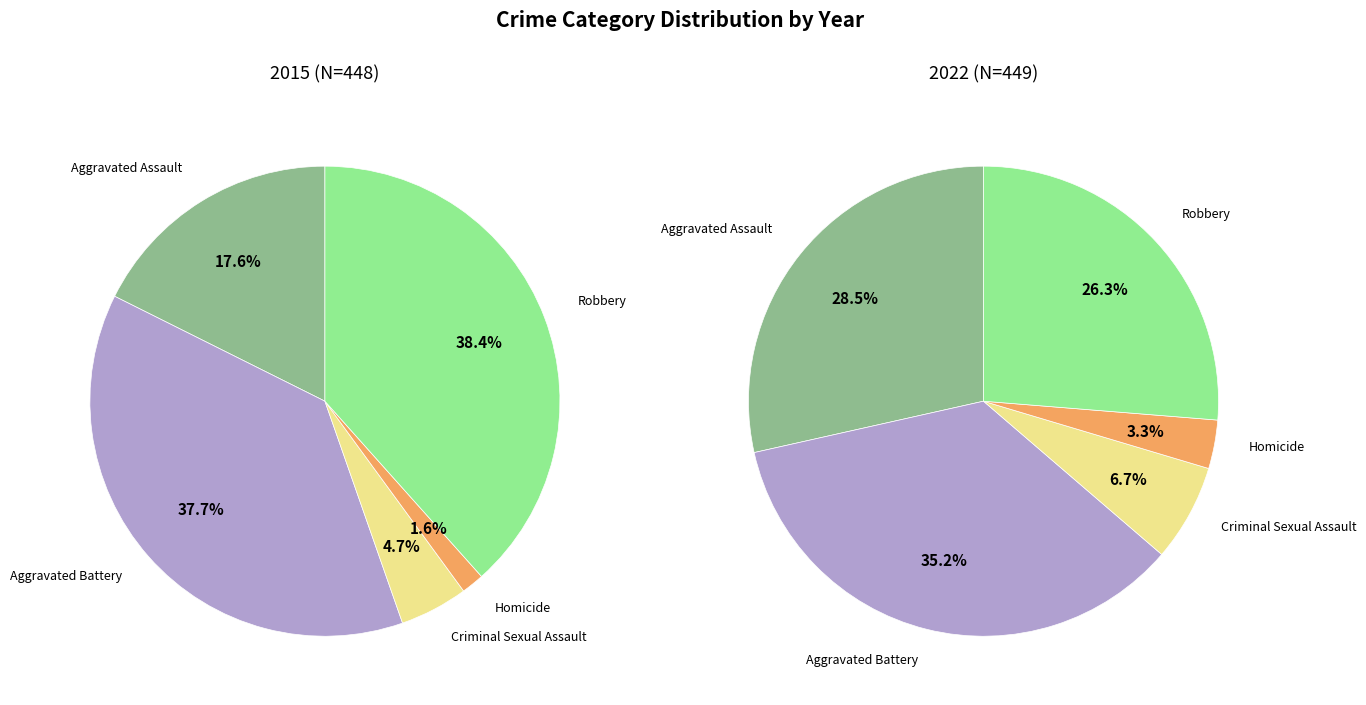

To the nearest percent, what percentage of the pie is Criminal Sexual Assault?

7%